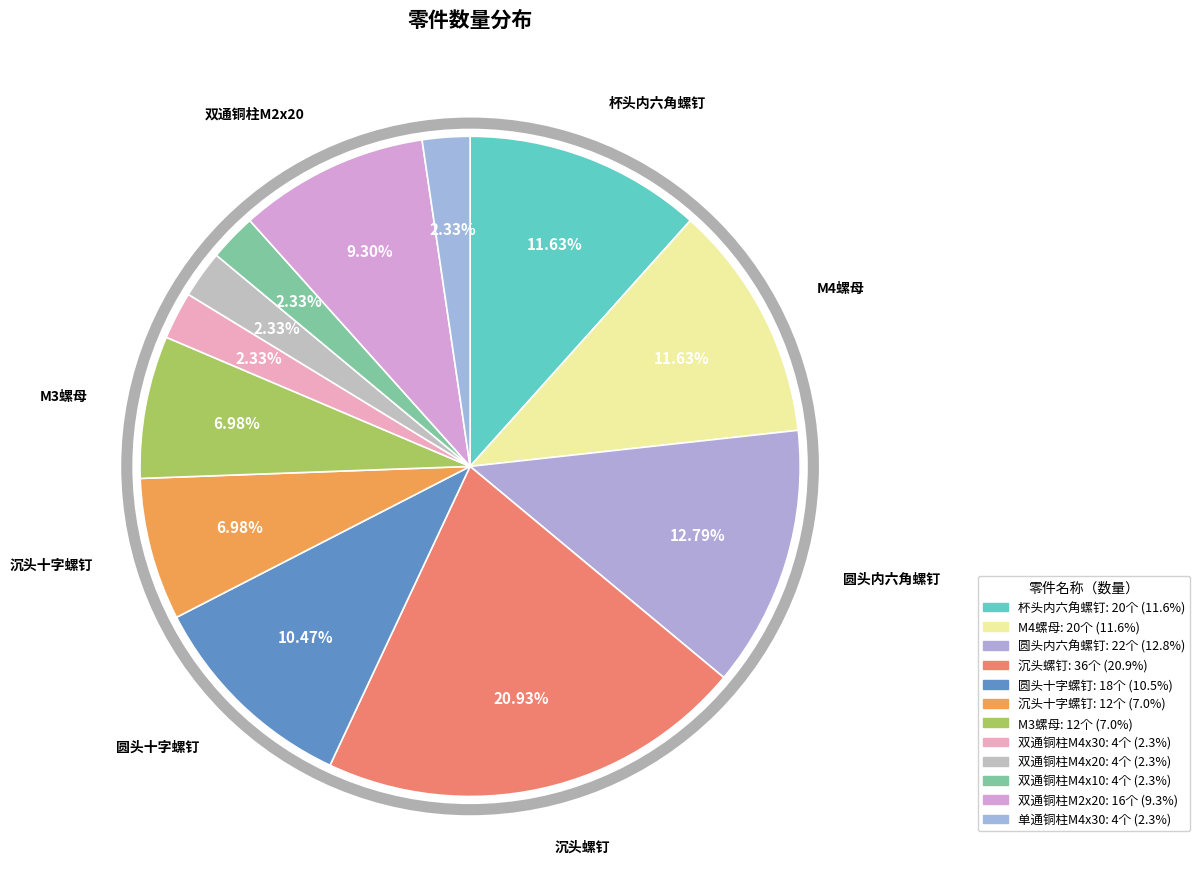

How much of the chart is everything except 单通铜柱M4x30?

97.7%